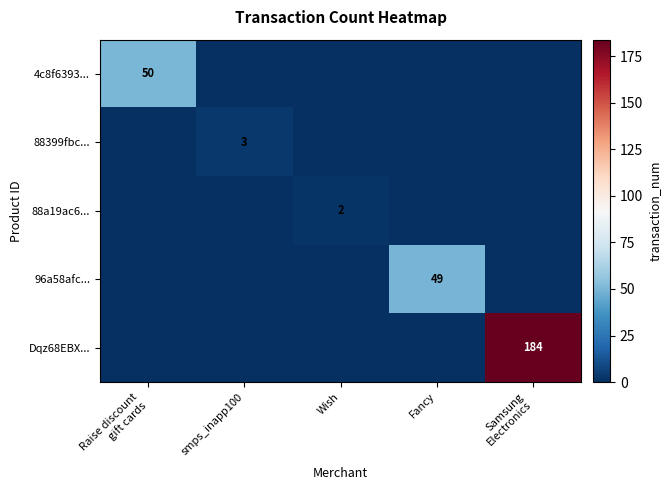

List the series in order of their peak value, highest first.

Dqz68EBX..., 4c8f6393..., 96a58afc..., 88399fbc..., 88a19ac6...